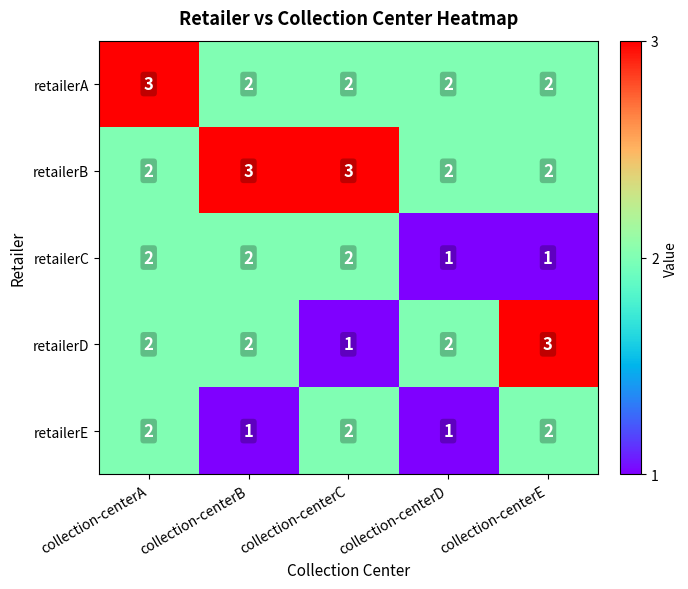

Reading left to right, transcribe all the data shown in this chart.

retailerA: collection-centerA=3	collection-centerB=2	collection-centerC=2	collection-centerD=2	collection-centerE=2
retailerB: collection-centerA=2	collection-centerB=3	collection-centerC=3	collection-centerD=2	collection-centerE=2
retailerC: collection-centerA=2	collection-centerB=2	collection-centerC=2	collection-centerD=1	collection-centerE=1
retailerD: collection-centerA=2	collection-centerB=2	collection-centerC=1	collection-centerD=2	collection-centerE=3
retailerE: collection-centerA=2	collection-centerB=1	collection-centerC=2	collection-centerD=1	collection-centerE=2